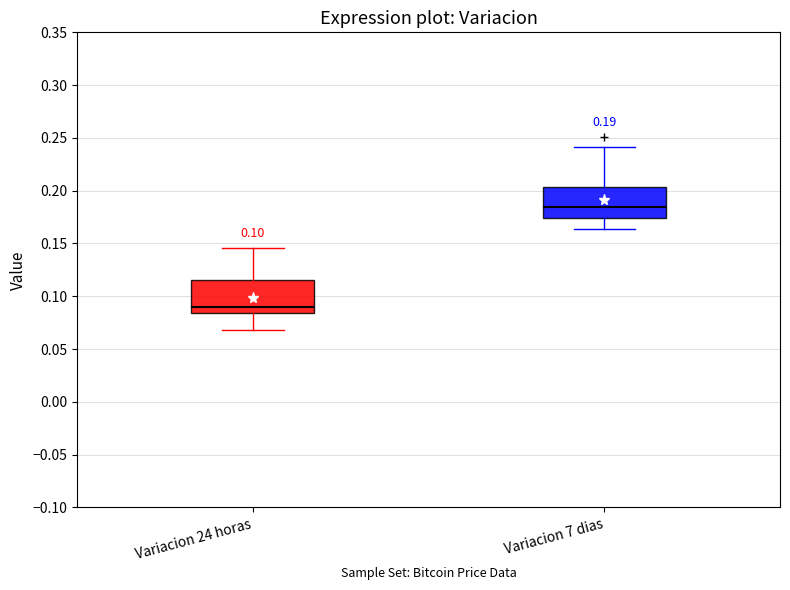

Which box's median line is the lowest?

Variacion 24 horas